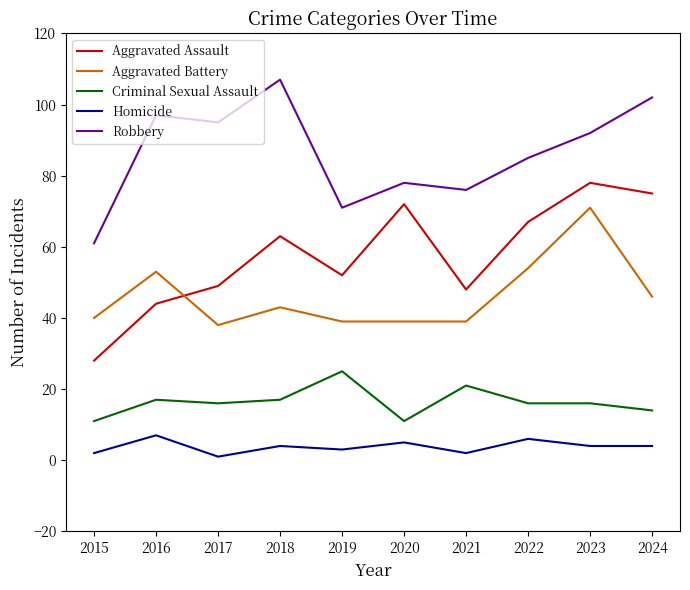

Reading left to right, transcribe all the data shown in this chart.

Aggravated Assault: 28	44	49	63	52	72	48	67	78	75
Aggravated Battery: 40	53	38	43	39	39	39	54	71	46
Criminal Sexual Assault: 11	17	16	17	25	11	21	16	16	14
Homicide: 2	7	1	4	3	5	2	6	4	4
Robbery: 61	97	95	107	71	78	76	85	92	102